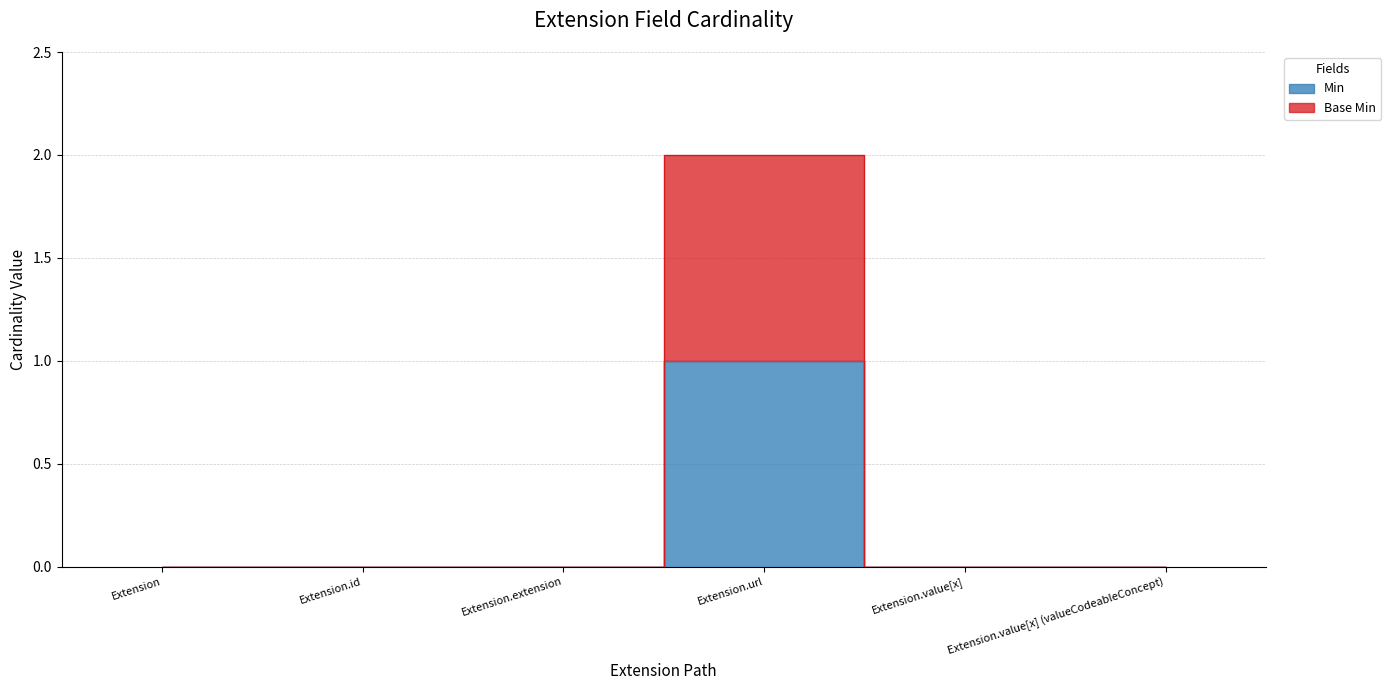

At which category is the sum across all series the highest?

Extension.url